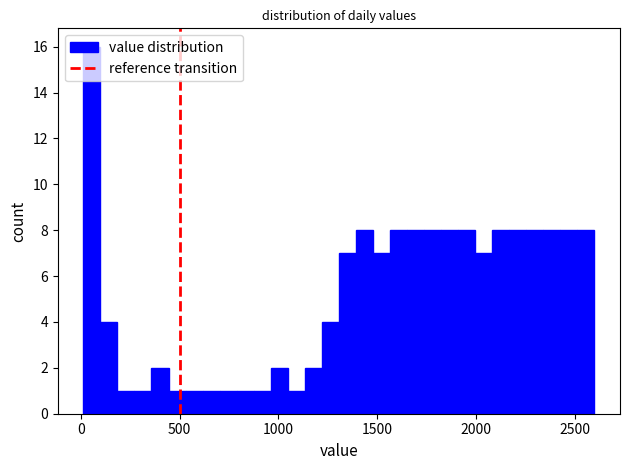

Around what value on the x-axis is the tallest bar? Give the approximate position of its centre, as read against the axis.

50